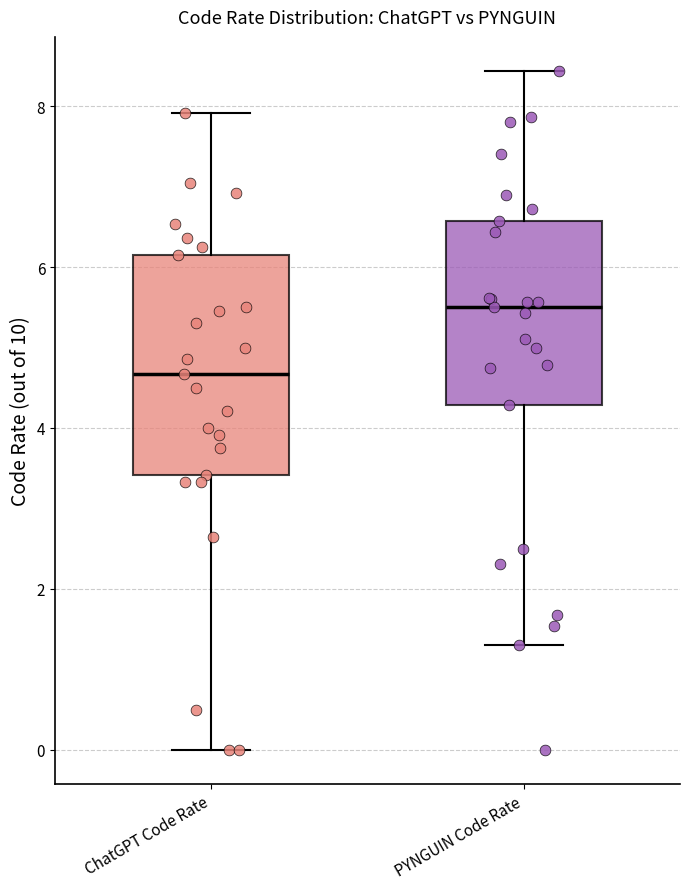

Where is the upper edge of the box for ChatGPT Code Rate on the y-axis? The values are not printed on the chart, so give them approximately, as read against the axis.

6.2